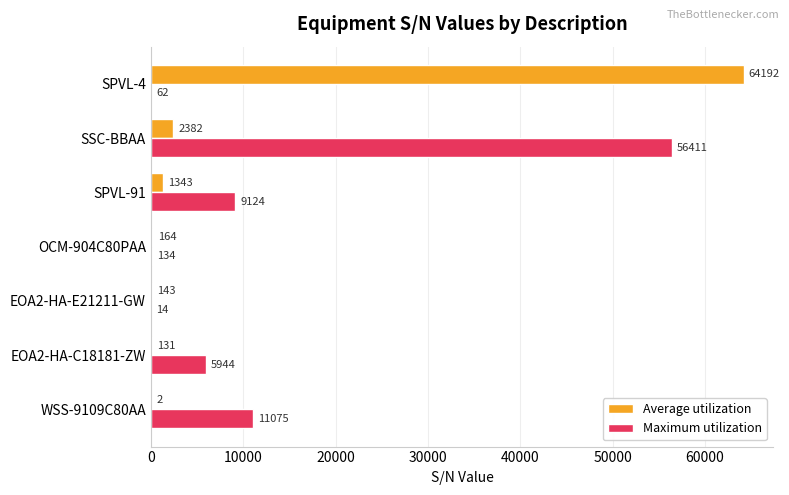

What is the maximum value for Maximum utilization?

56411